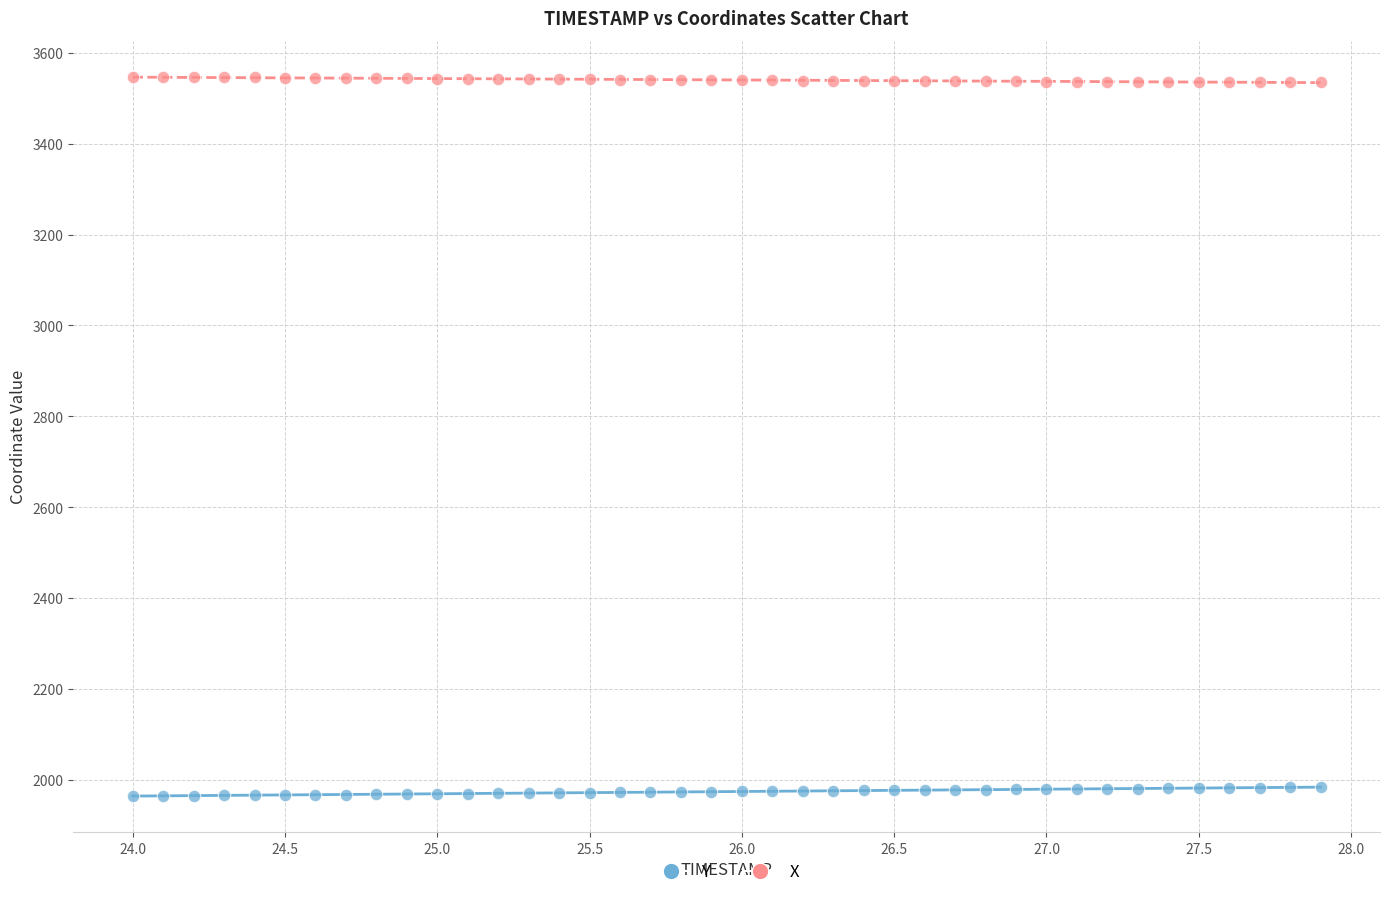

Across all data points, what is the range of Y values (max minus min)?

1583.0